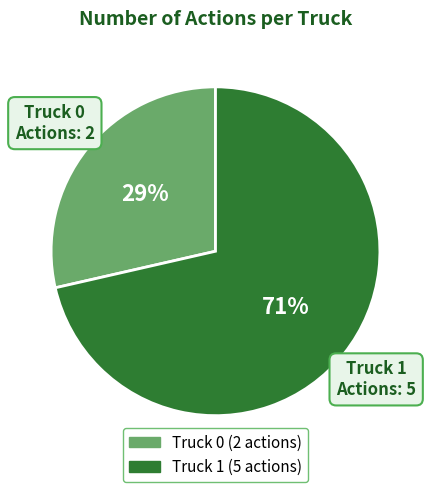

Count the number of slices in the pie.

2